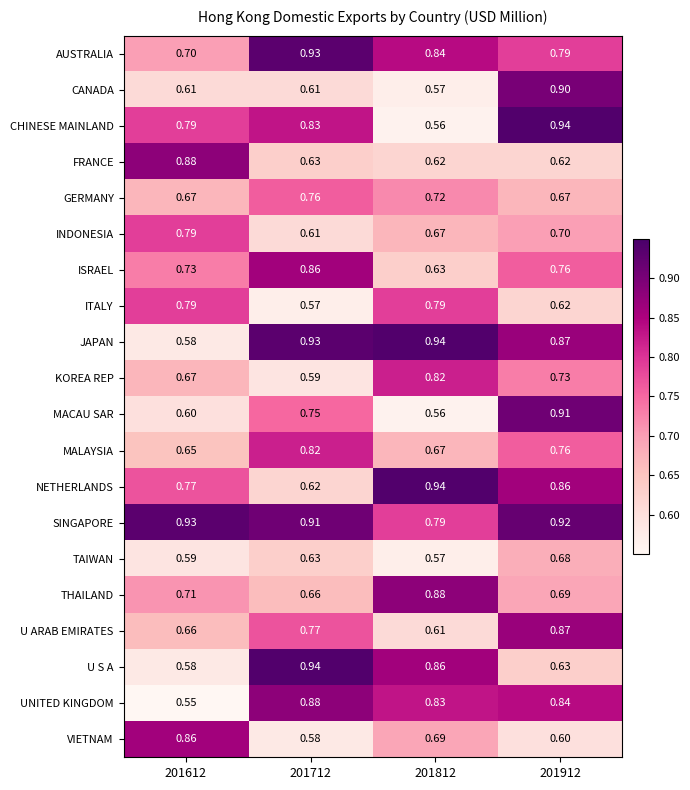

Is the value of ITALY at 201812 greater than the value of THAILAND at 201812?

No